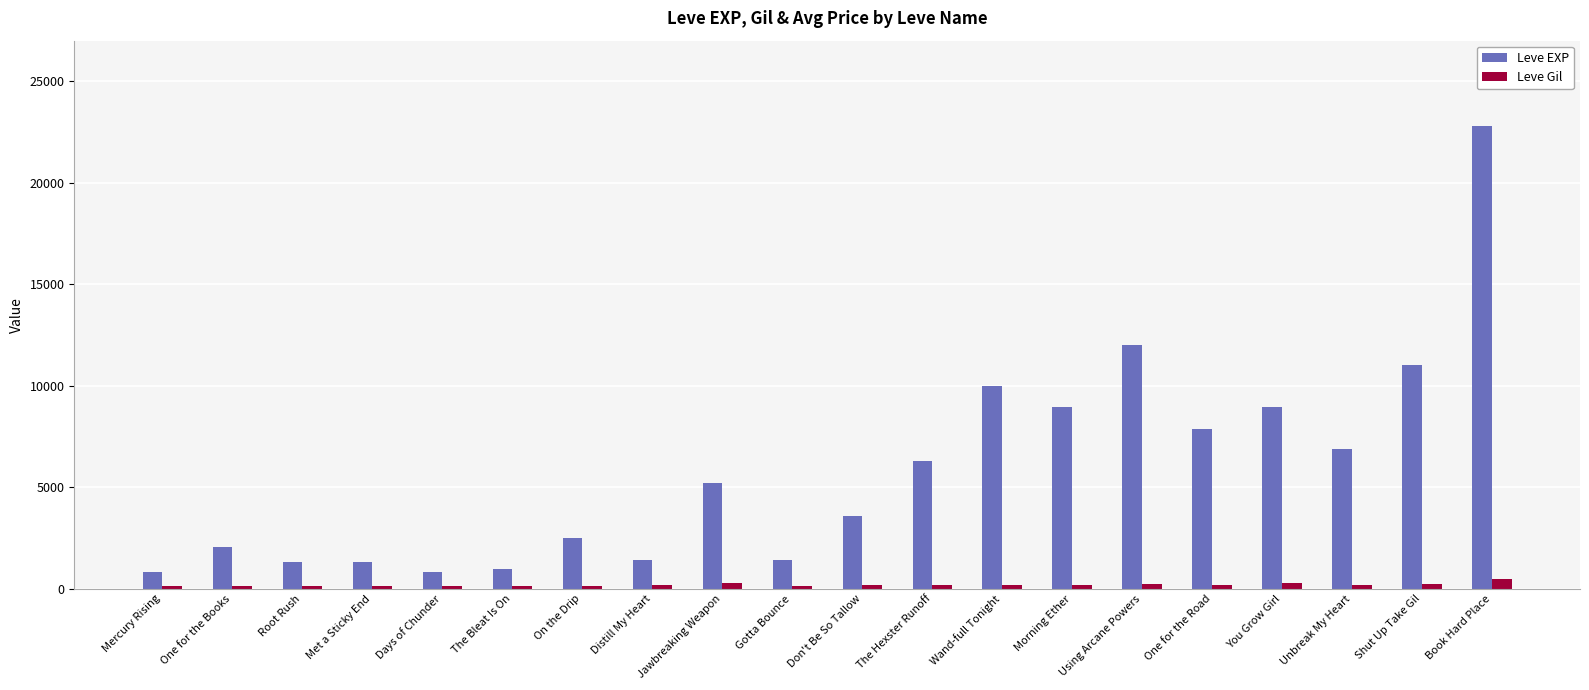

Rank the series at One for the Books from highest to lowest value.

Leve EXP, Leve Gil